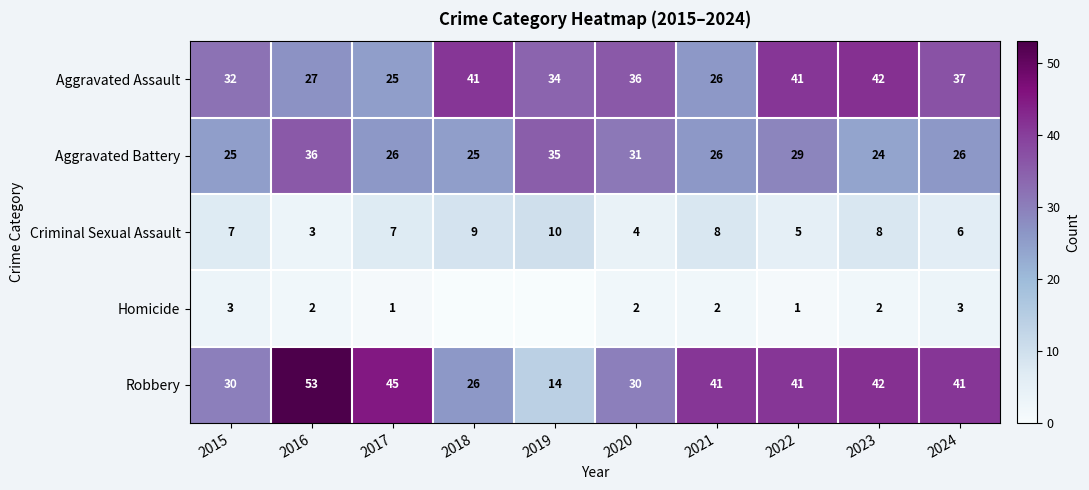

At how many categories does at least one series exceed 9?

10